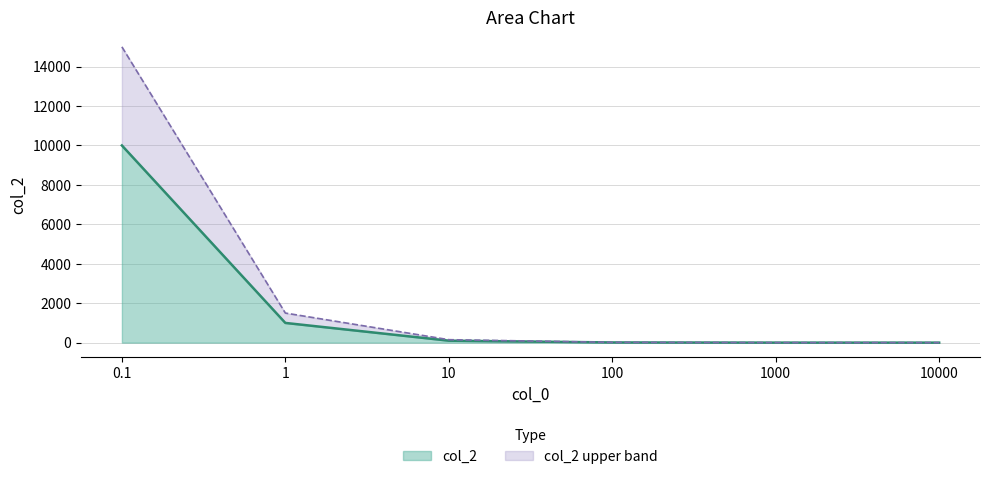

At which label is the value closest to 5000?

1